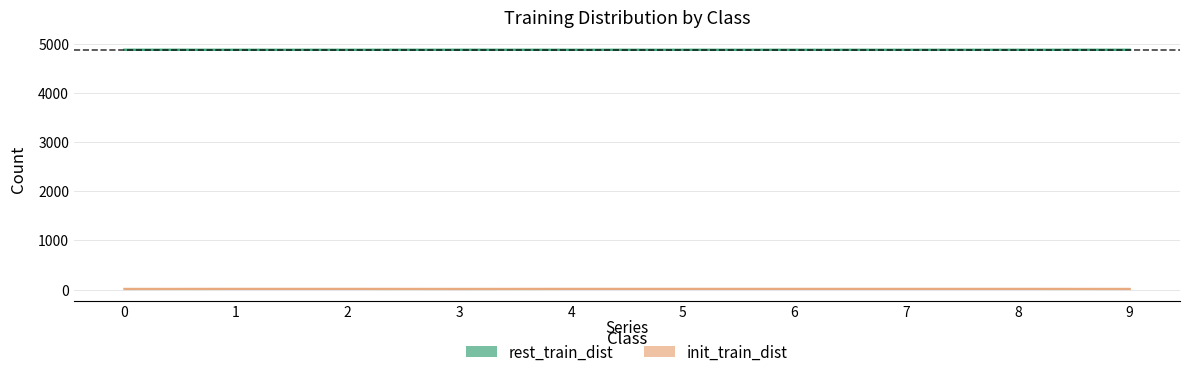

True or false: rest_train_dist and init_train_dist intersect in this chart.

False